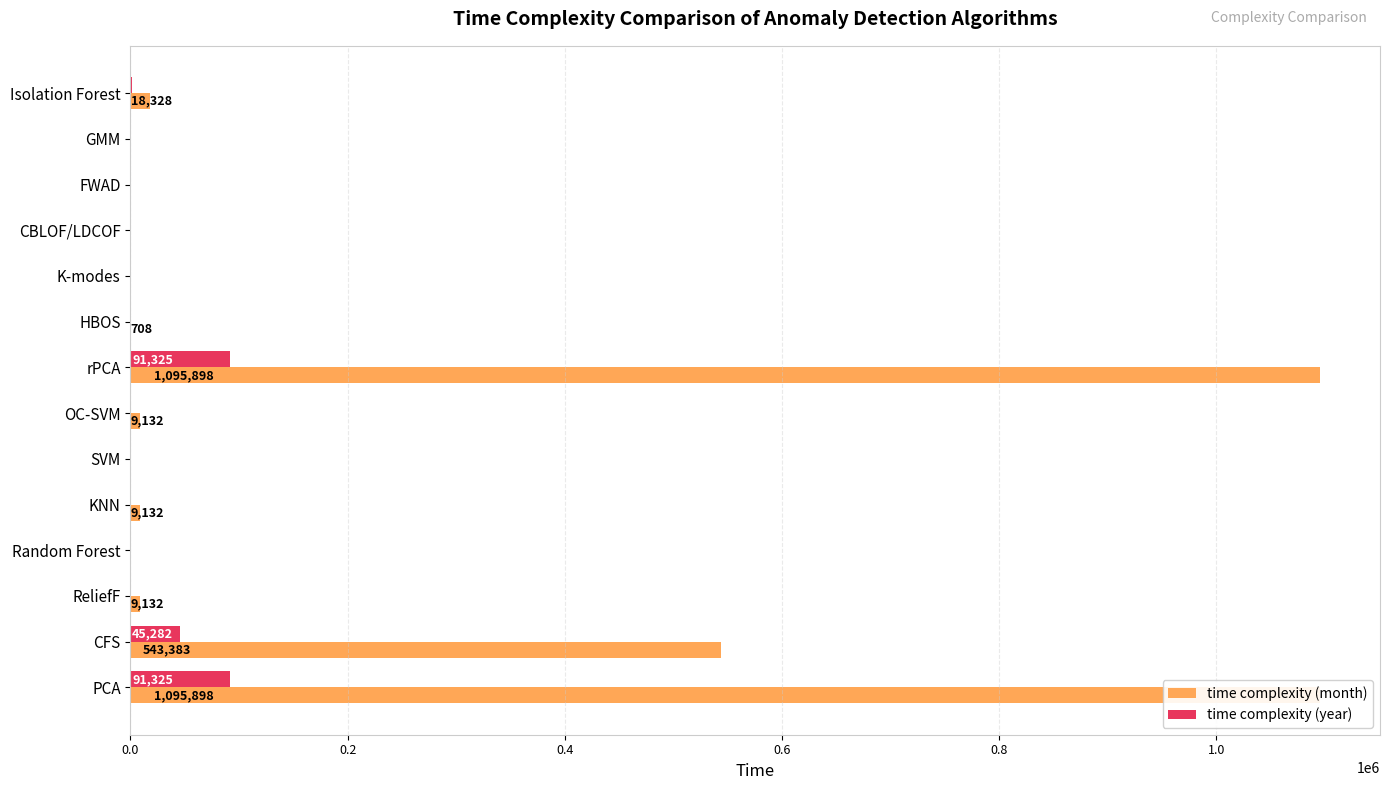

Rank the series by their average value, from lowest to highest.

time complexity (year), time complexity (month)